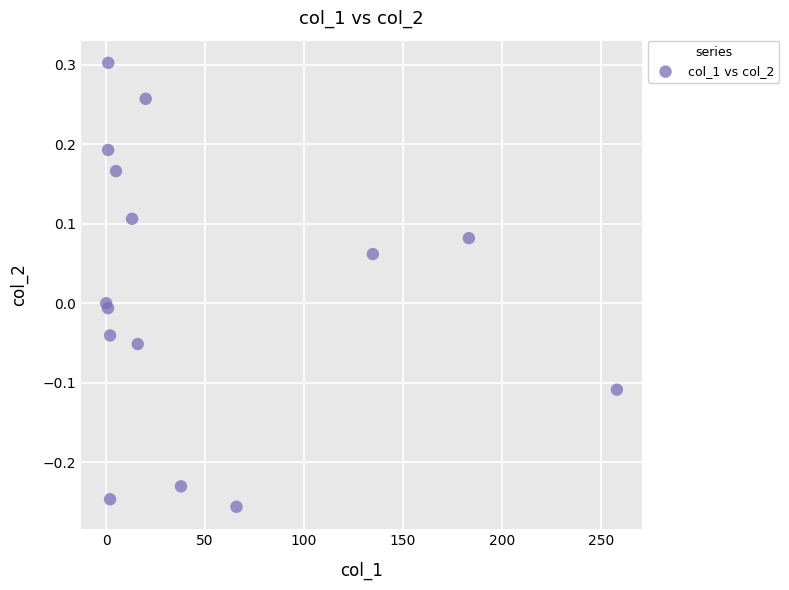

What is the range of Y values (max minus min)?

0.6